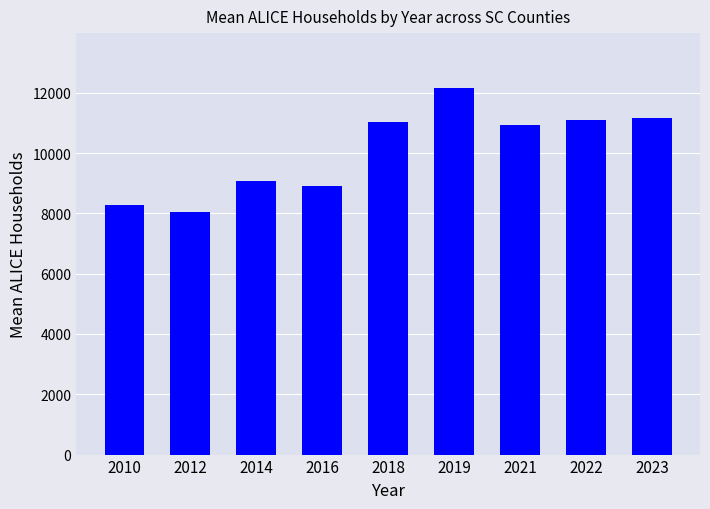

Which has a higher value, 2019 or 2022?

2019